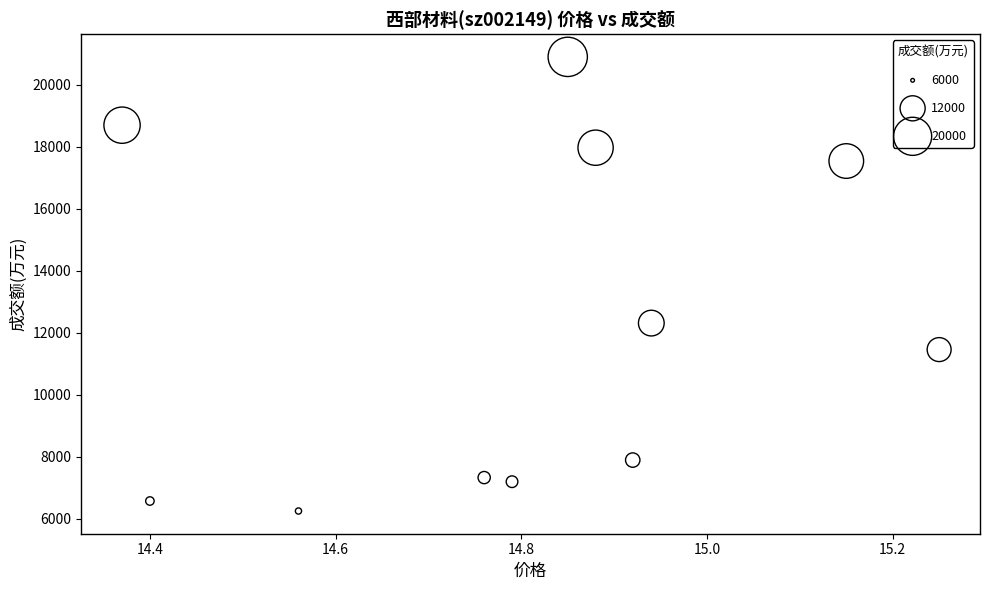

What is the average Y value?

12187